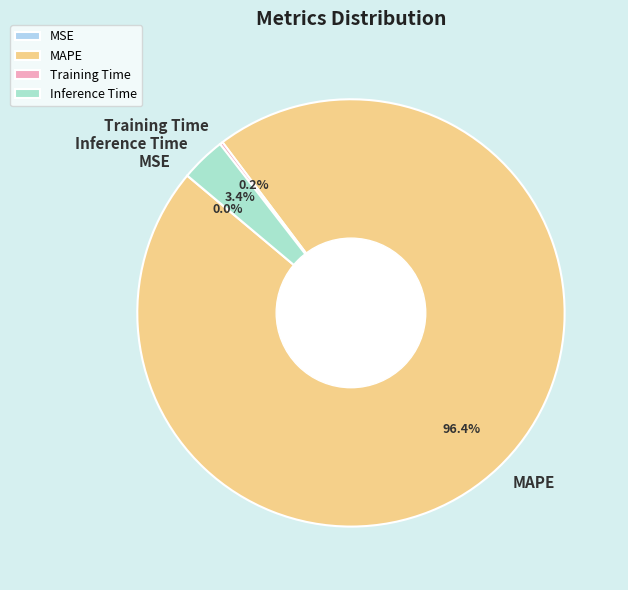

Which category has the biggest portion of the pie?

MAPE